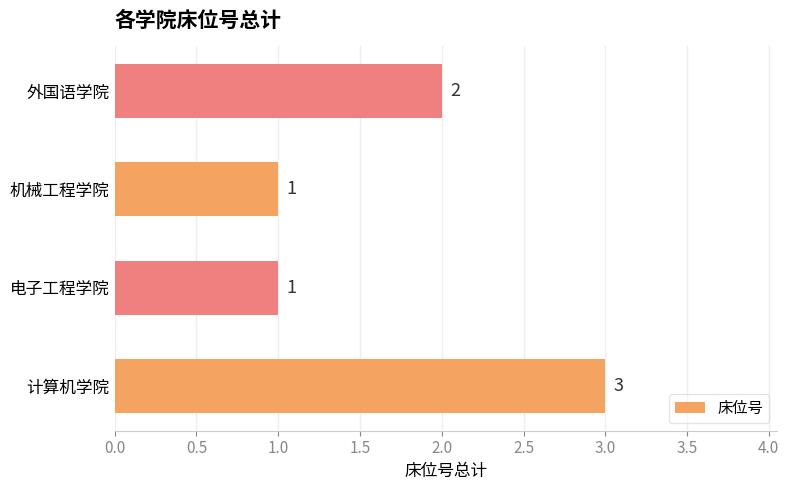

What is the sum of all values?

7